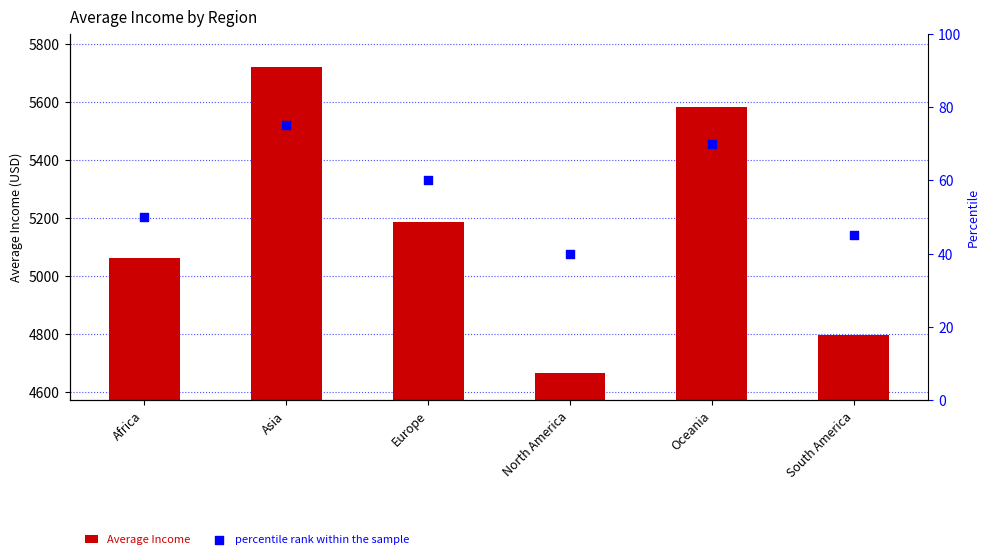

Which series contains the lowest Y value?

percentile rank within the sample